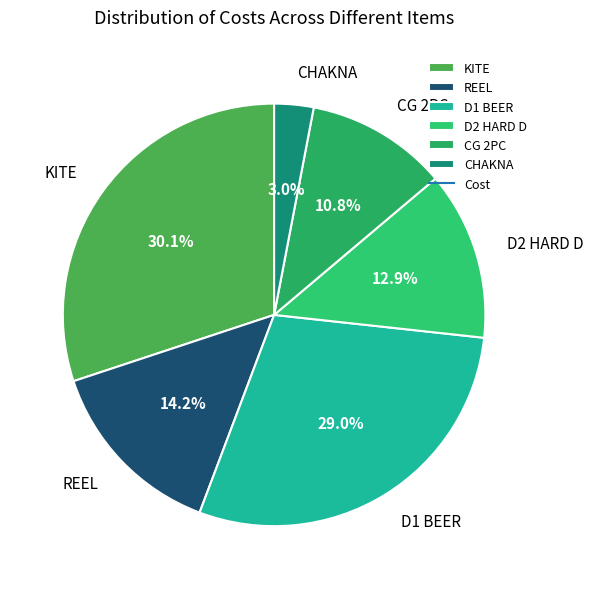

What percentage is the REEL slice, to the nearest percent?

14%